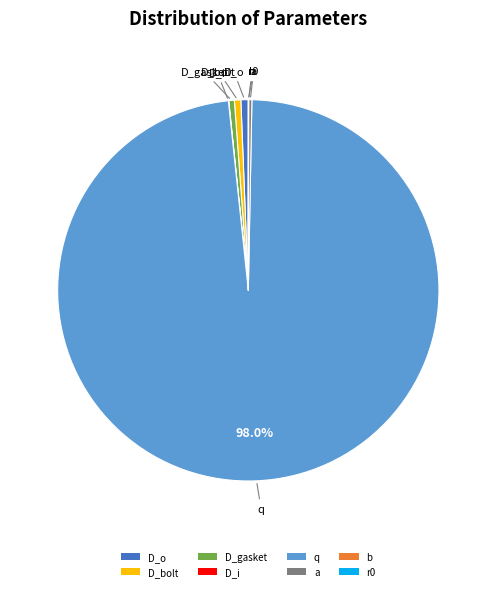

To the nearest percent, what portion does D_o represent?

1%